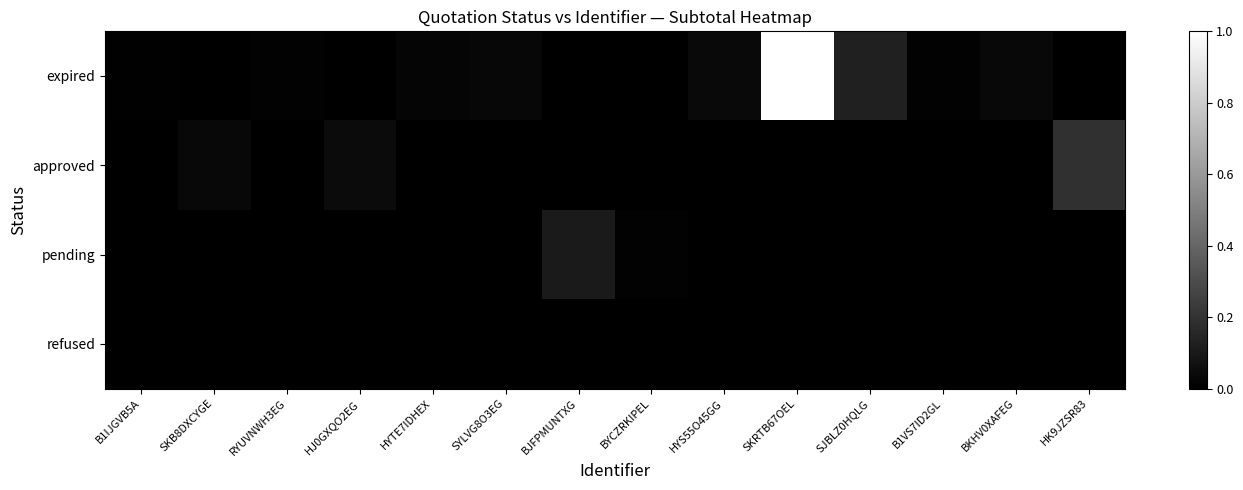

How many distinct data groups are displayed?

4